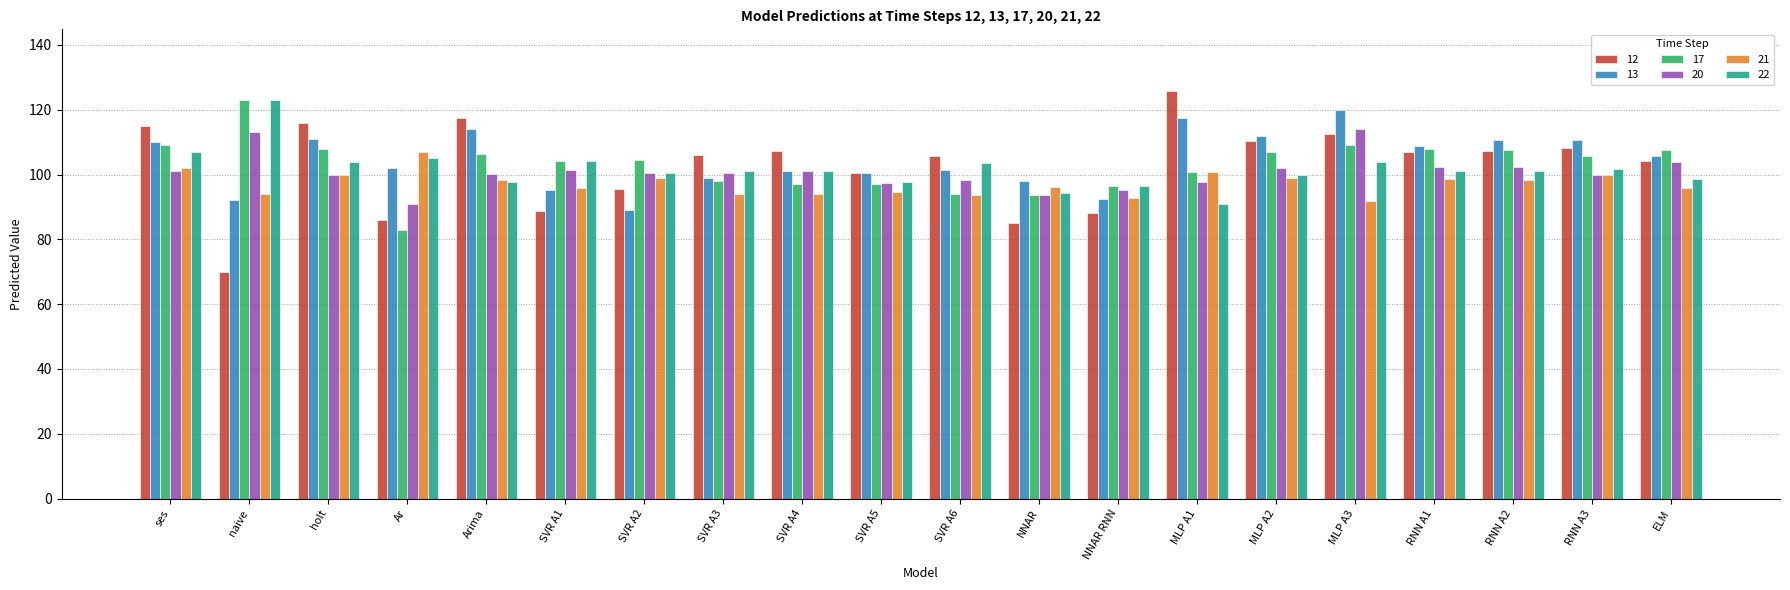

At which label does 21 first exceed 98?

ses